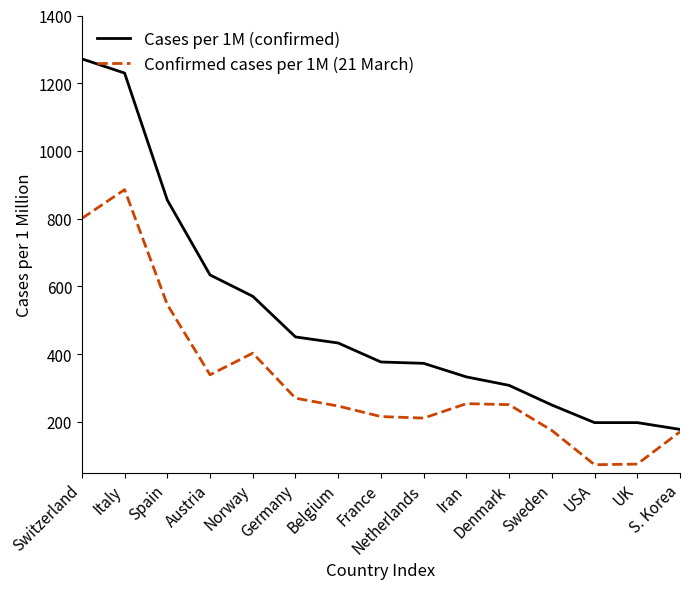

What is the minimum value for Cases per 1M (confirmed)?

178.0